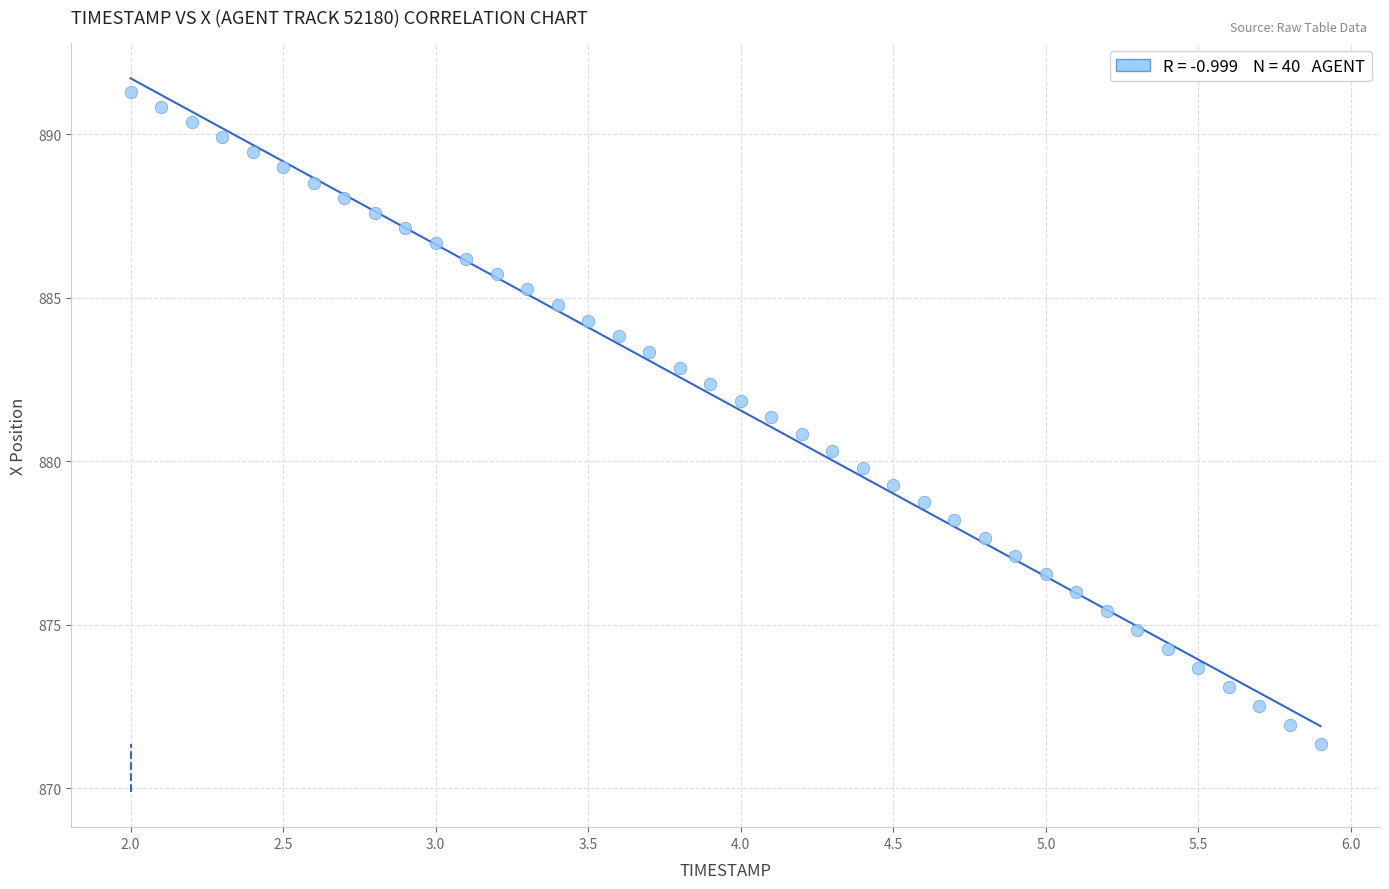

What is the range of X values (max minus min)?

3.9